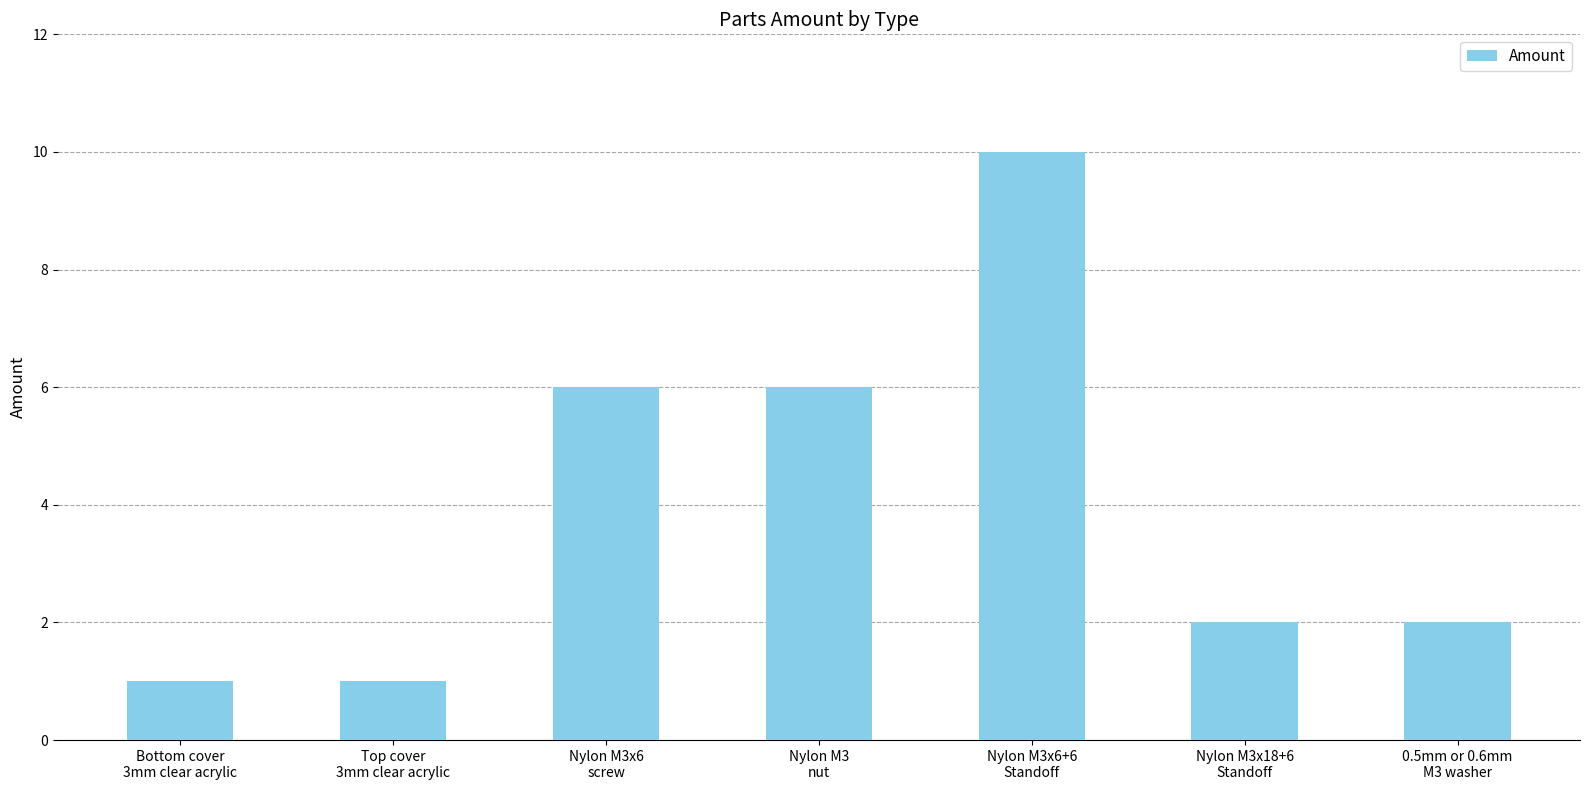

True or false: the data shows 3 at 0.5mm or 0.6mm
M3 washer.

False